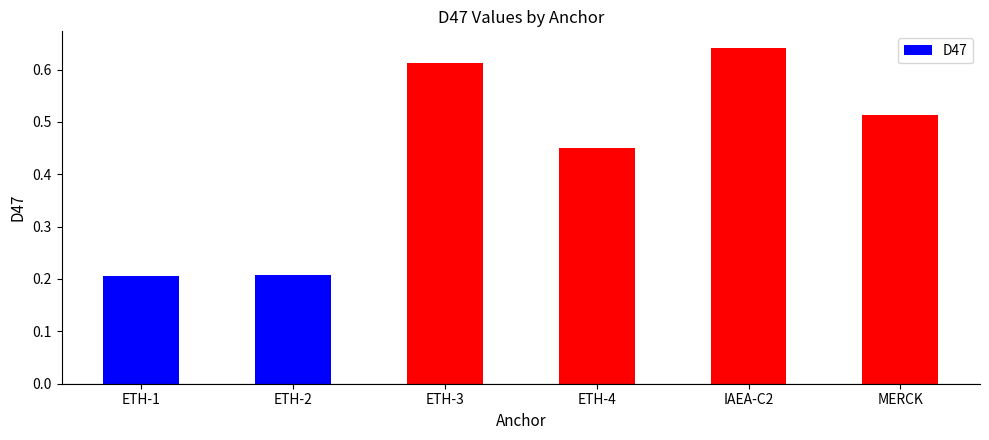

What position from the right is MERCK?

1